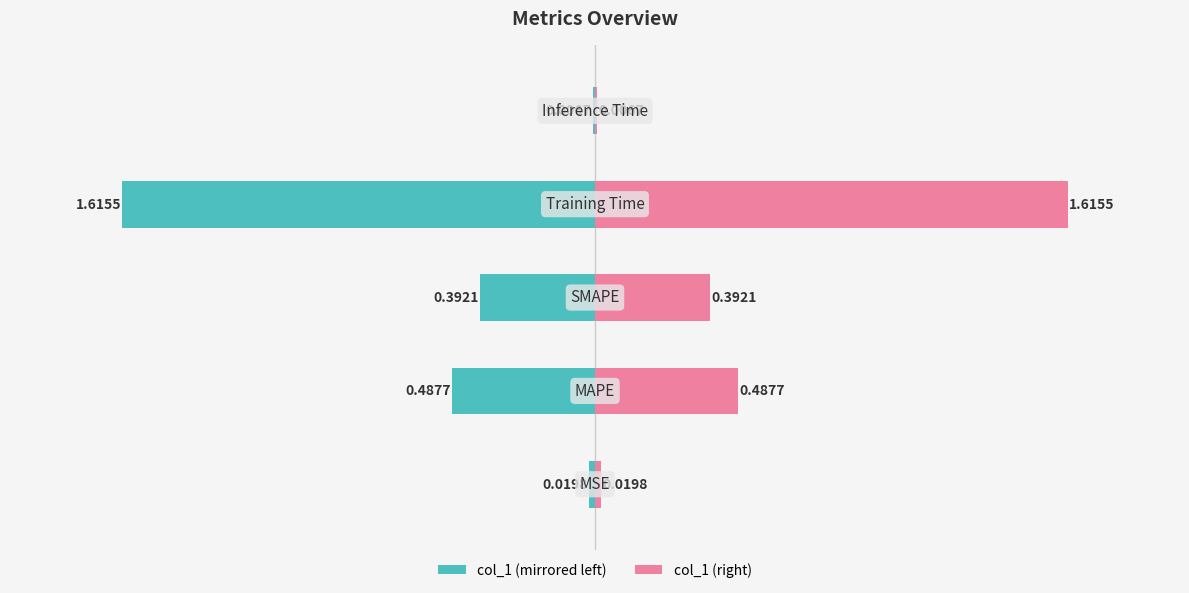

How many groups of bars are there?

5